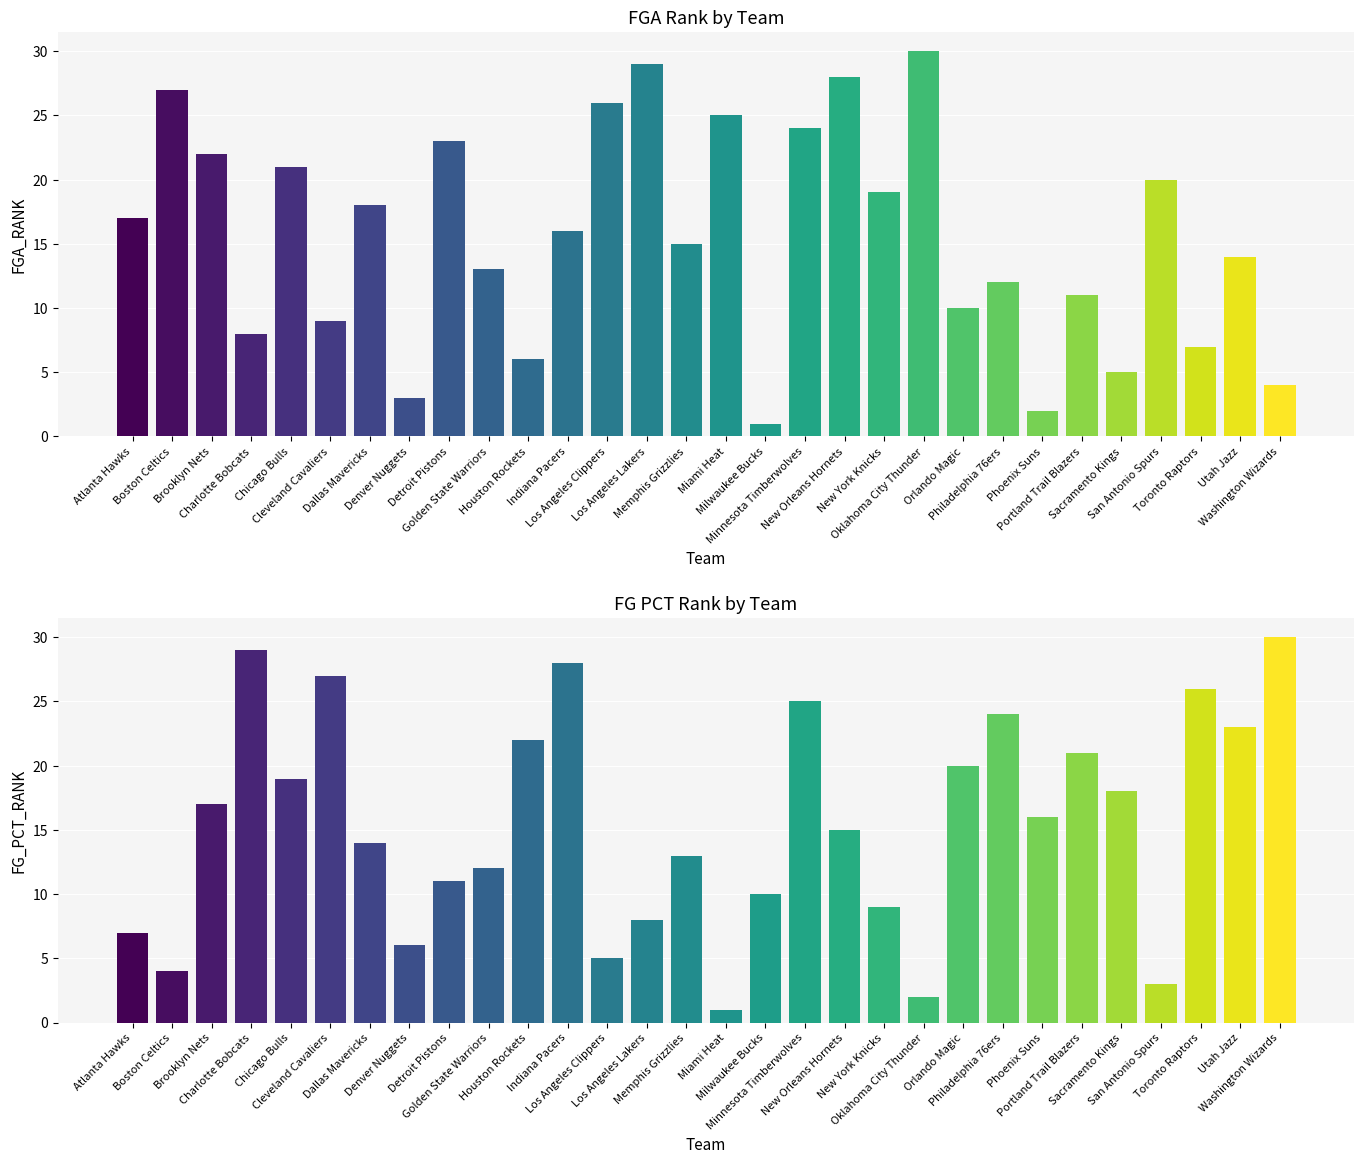

True or false: FGA_RANK has a value of 8 at Chicago Bulls.

False